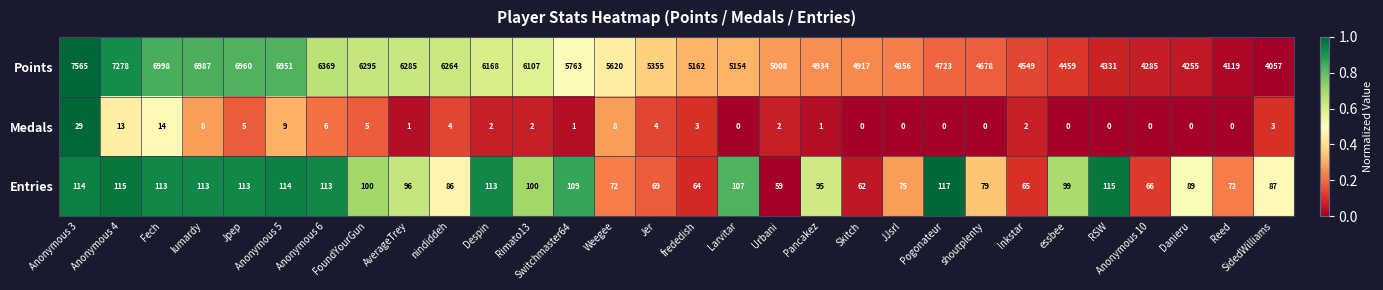

At which label does Entries reach its minimum?

Urbani